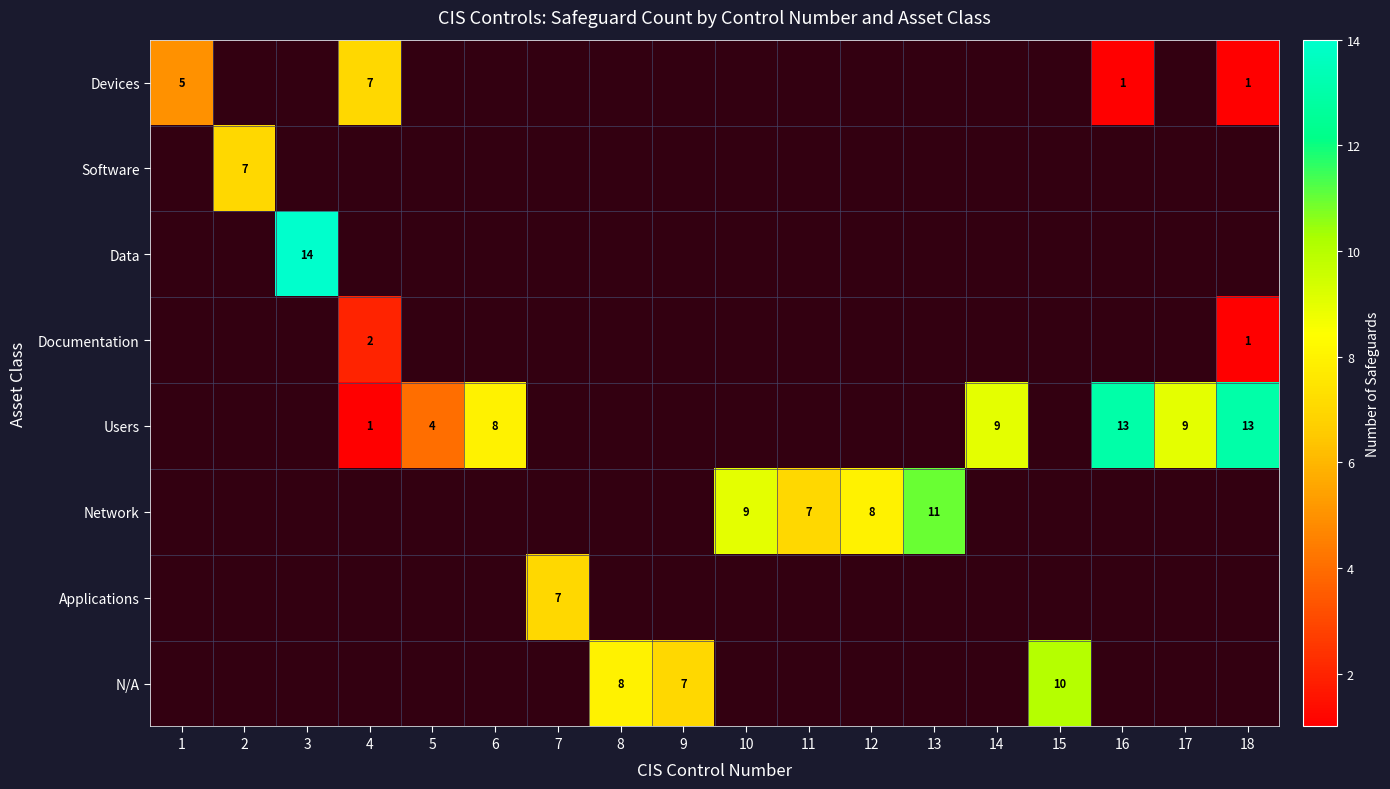

The value of Devices at 16 is 0. True or false?

False